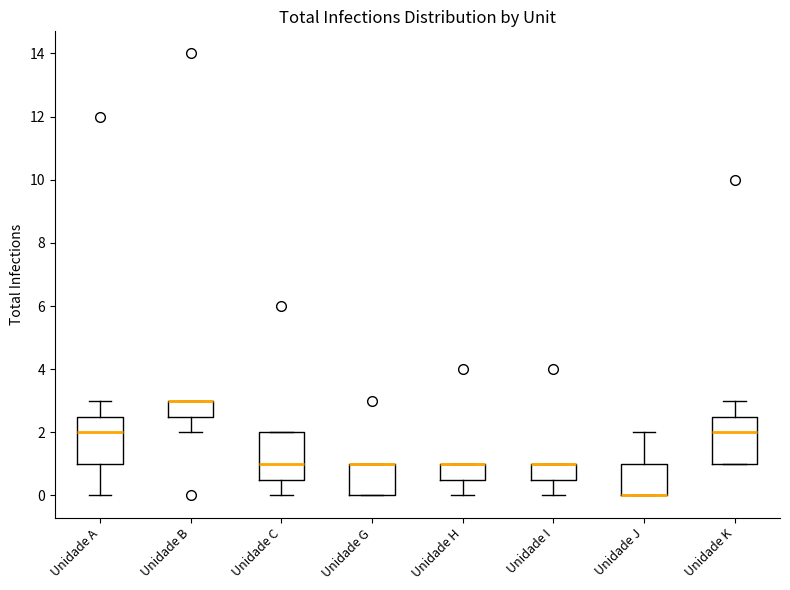

Reading left to right, read every box against the y-axis: the position of its median line, the range the box covers, and the ends of its whiskers. The values are not printed on the chart, so give them approximately, as read against the axis.

Unidade A: median 2.0, box 1.0 to 2.6, whiskers 0.0 to 3.0
Unidade B: median 3.0 (drawn on the box's upper edge), box 2.6 to 3.0, whiskers 2.0 to 3.0
Unidade C: median 1.0, box 0.6 to 2.0, whiskers 0.0 to 2.0
Unidade G: median 1.0 (drawn on the box's upper edge), box 0.0 to 1.0, whiskers 0.0 to 1.0
Unidade H: median 1.0 (drawn on the box's upper edge), box 0.6 to 1.0, whiskers 0.0 to 1.0
Unidade I: median 1.0 (drawn on the box's upper edge), box 0.6 to 1.0, whiskers 0.0 to 1.0
Unidade J: median 0.0 (drawn on the box's lower edge), box 0.0 to 1.0, whiskers 0.0 to 2.0
Unidade K: median 2.0, box 1.0 to 2.6, whiskers 1.0 to 3.0